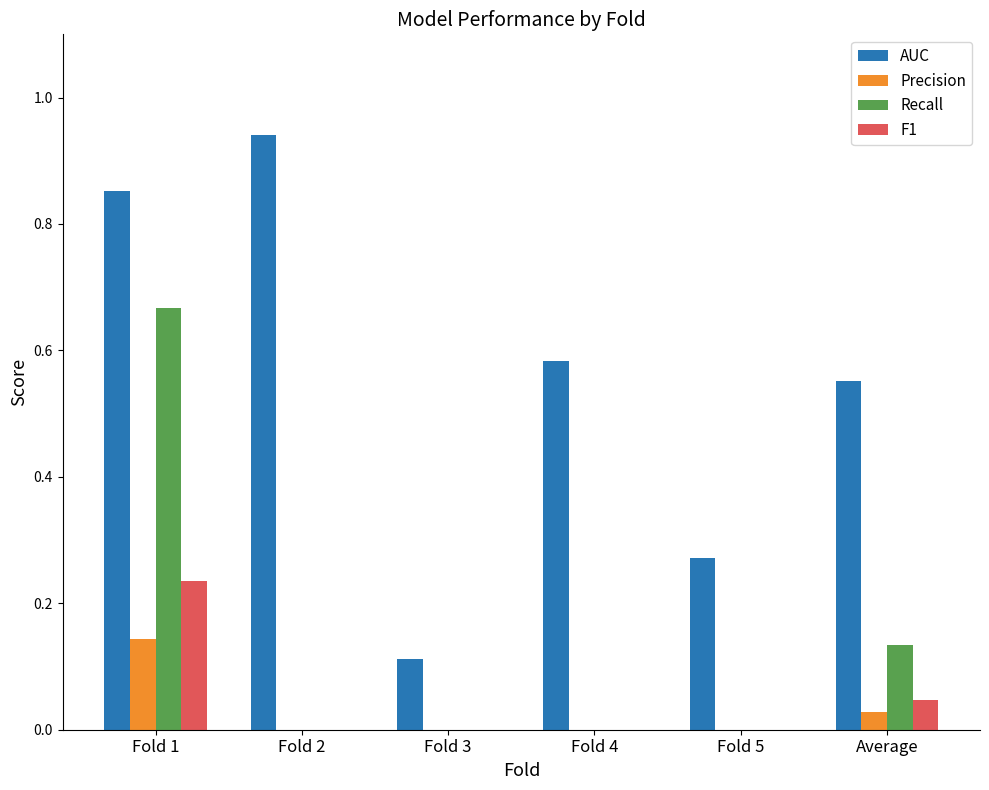

Which series changed the most between Fold 2 and Fold 4?

AUC